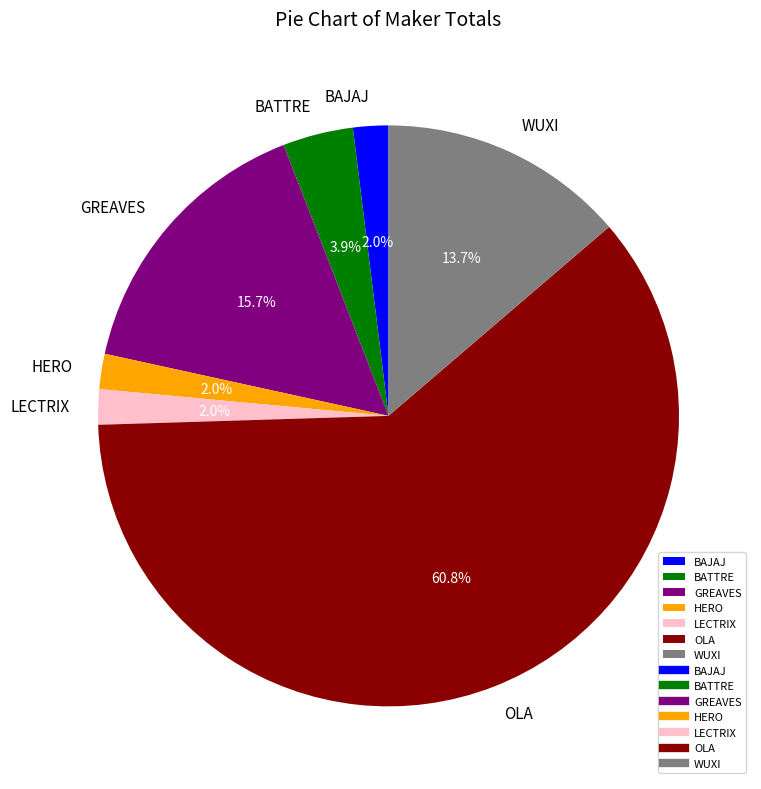

Is there a majority slice in this chart?

Yes